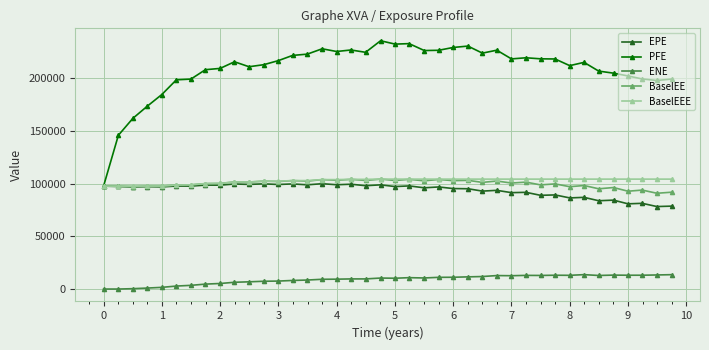

What is the value of the EPE point at the 24th from the left?

96725.5